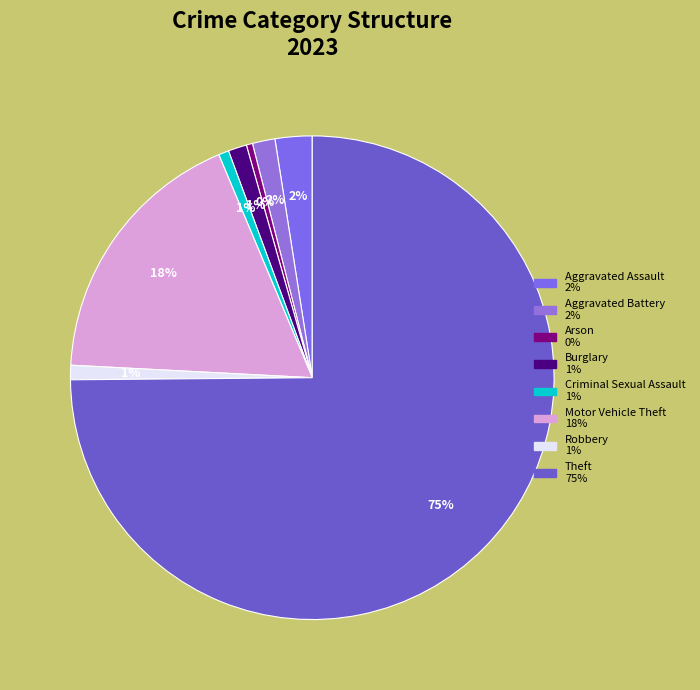

Combined, do Theft and Arson account for over 50%?

Yes